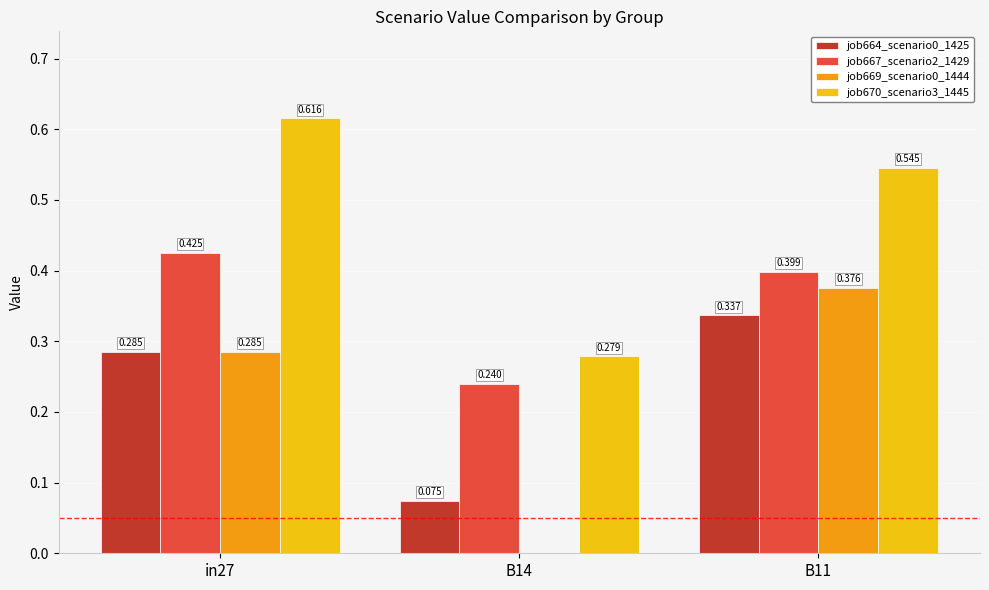

Which series changed the most between B14 and B11?

job669_scenario0_1444